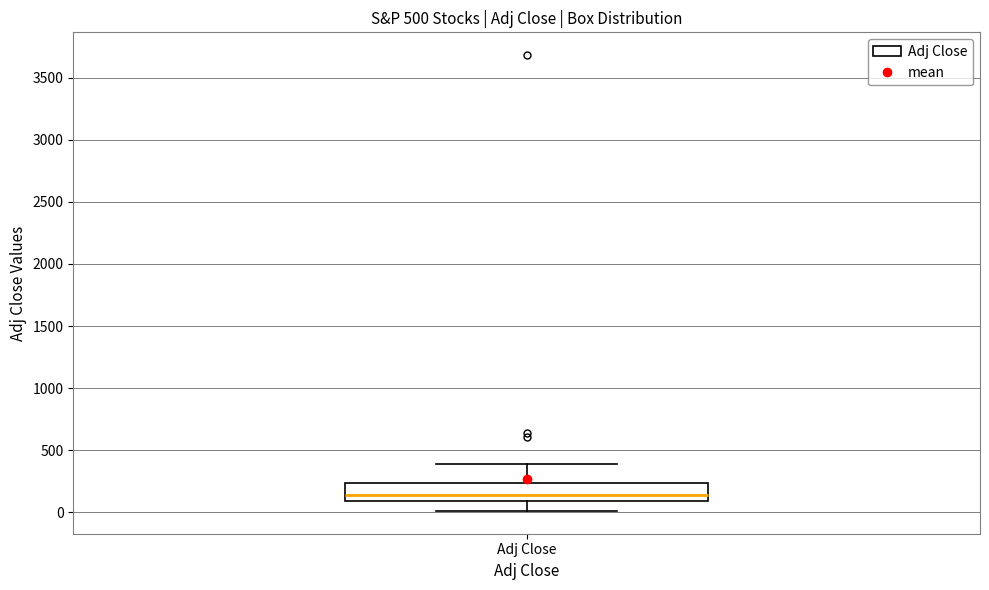

Read this box plot against the y-axis: the position of the median line, the range covered by the box, and the ends of both whiskers. The values are not printed on the chart, so give them approximately, as read against the axis.

median 150, box 100 to 250, whiskers 0 to 400